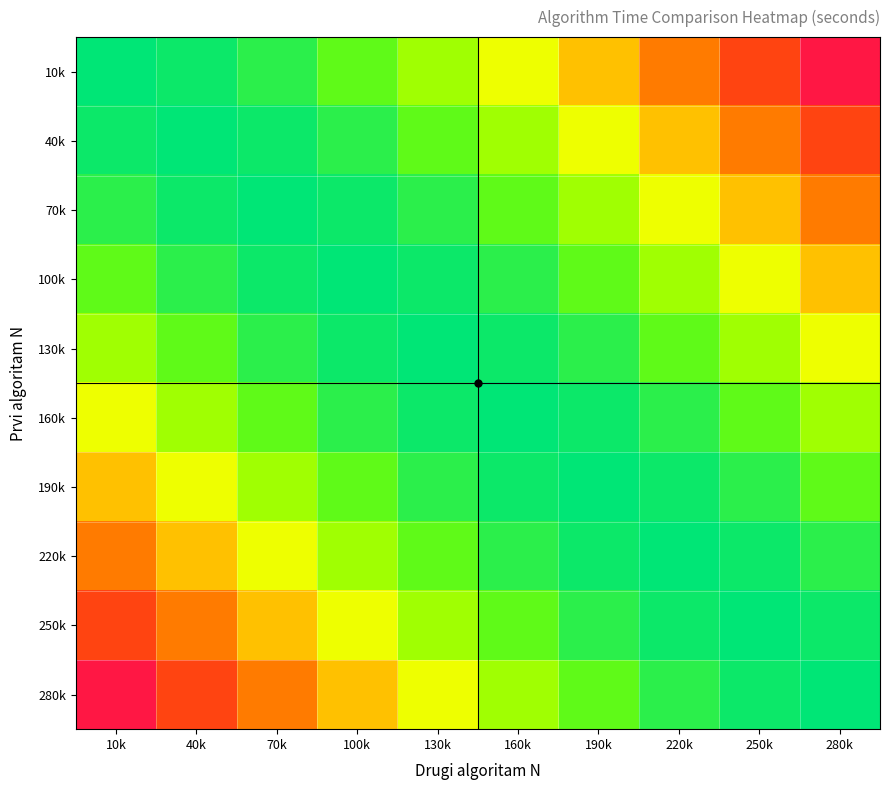

Which series changed the most between 70k and 280k?

10k